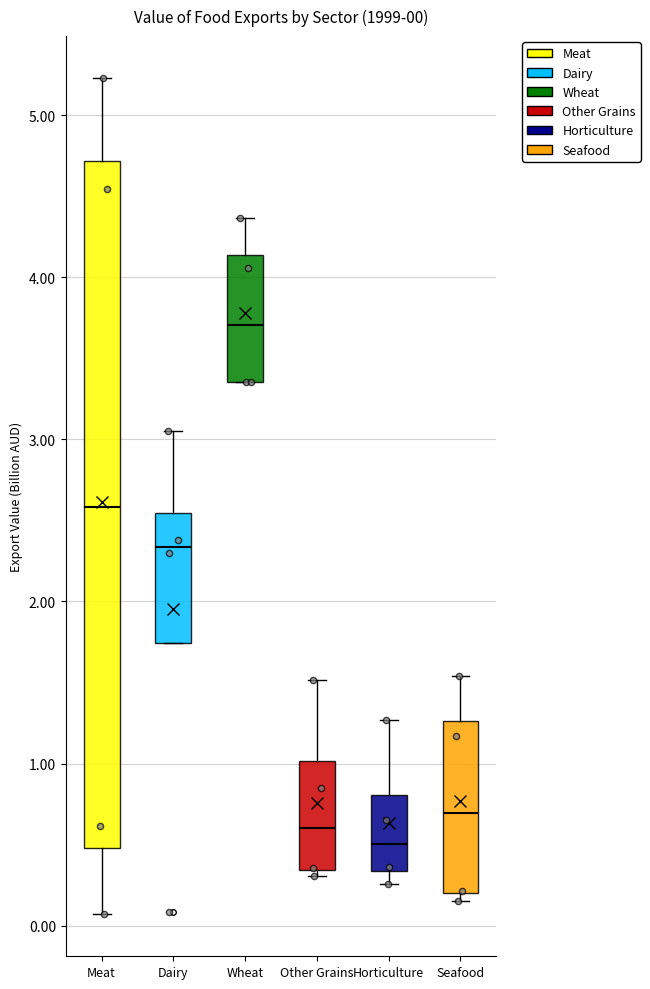

Which box is the tallest, from its lower edge to its upper edge?

Meat